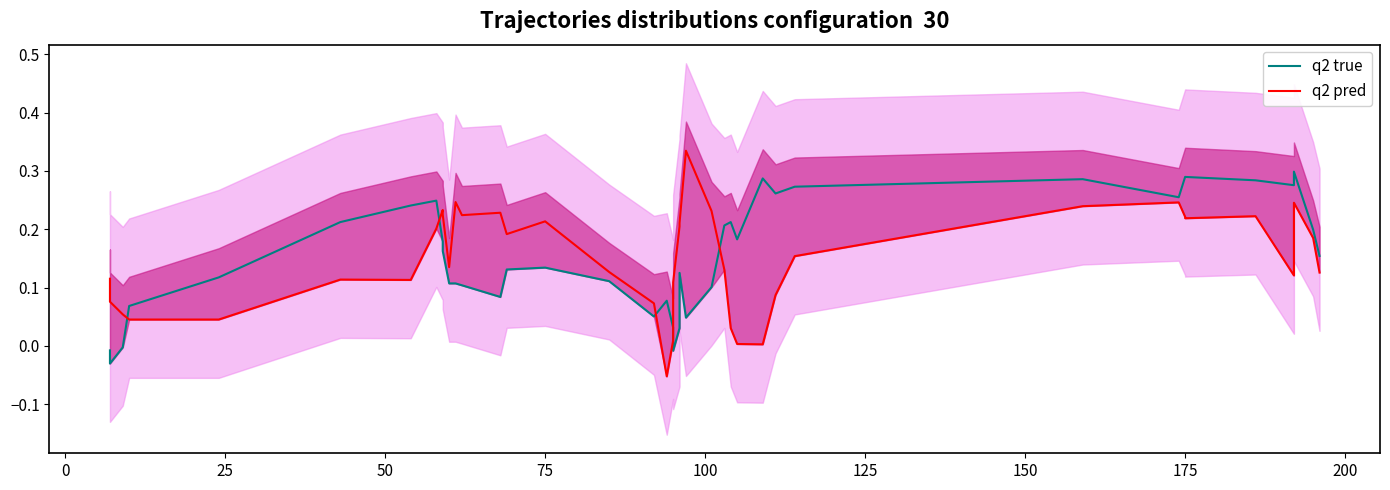

Reading right to left, transcribe all the data shown in this chart.

q2 true: 0.2	0.2	0.3	0.3	0.3	0.3	0.3	0.3	0.3	0.3	0.3	0.3	0.2	0.2	0.2	0.1	0.0	0.1	0.0	-0.0	0.0	0.1	0.1	0.1	0.1	0.1	0.1	0.1	0.1	0.1	0.2	0.2	0.2	0.2	0.2	0.1	0.1	-0.0	-0.0	-0.0
q2 pred: 0.1	0.2	0.2	0.1	0.2	0.2	0.2	0.2	0.2	0.2	0.1	0.0	0.0	0.0	0.1	0.2	0.3	0.2	0.2	0.1	0.0	-0.1	0.1	0.1	0.2	0.2	0.2	0.2	0.2	0.1	0.2	0.2	0.2	0.1	0.1	0.0	0.0	0.1	0.1	0.1